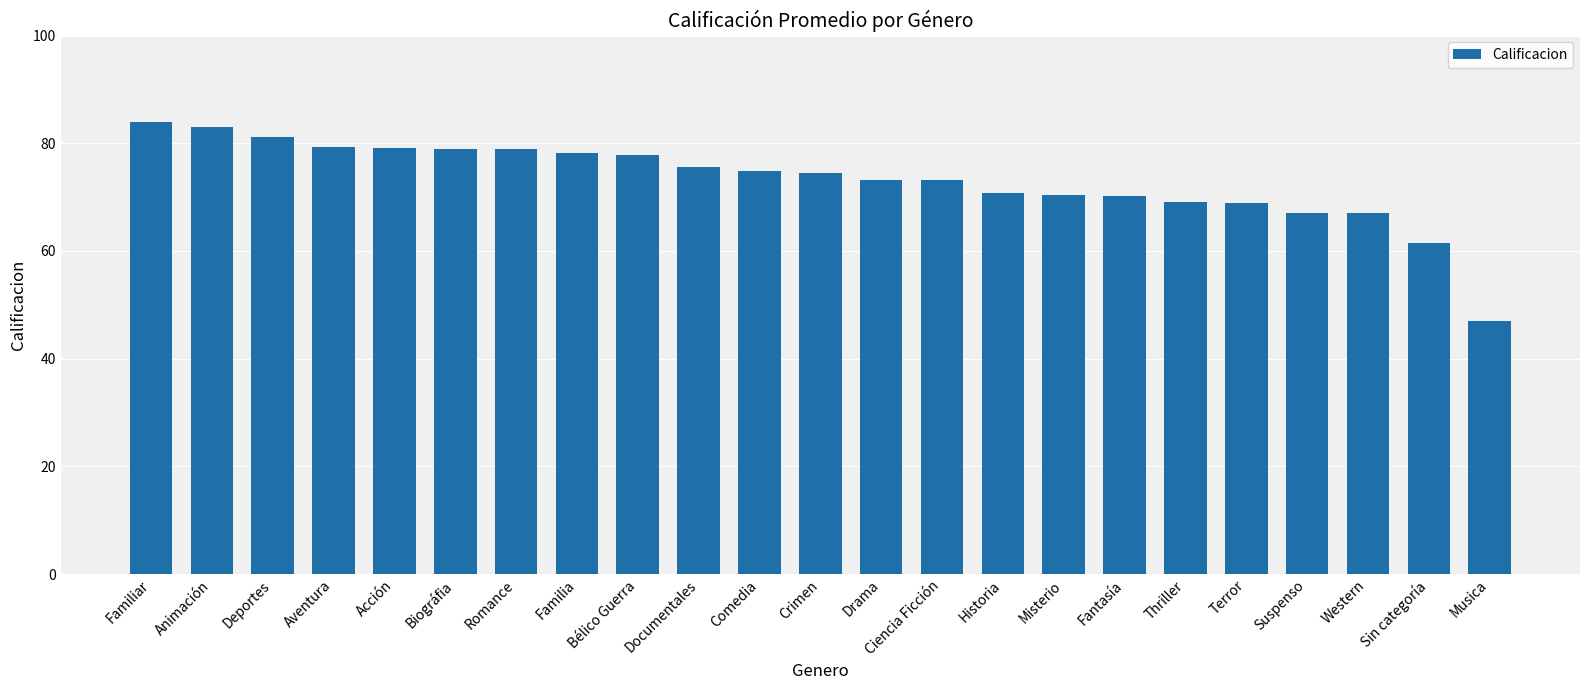

Which has a higher value, Sin categoría or Familia?

Familia